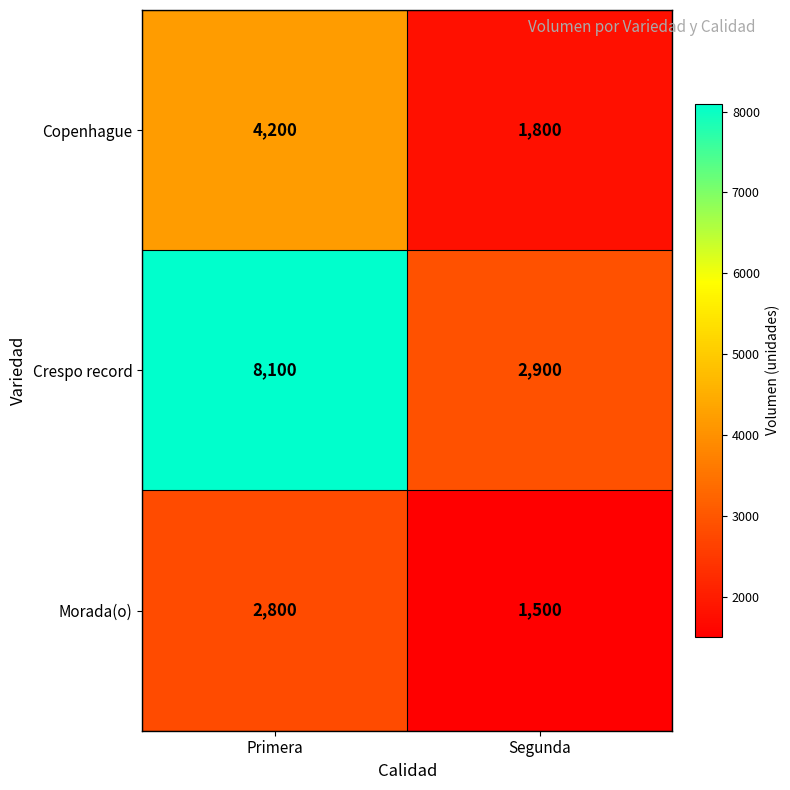

List the labels in order of Morada(o) value, smallest first.

Segunda, Primera